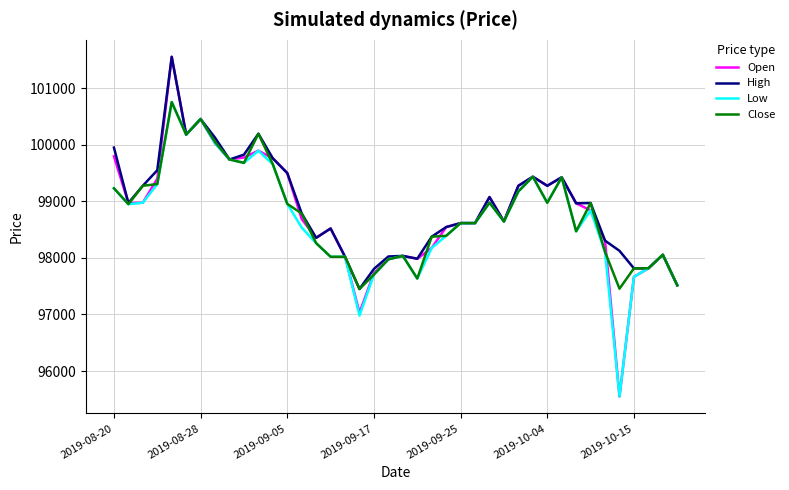

Which series has the widest spread of values?

Open